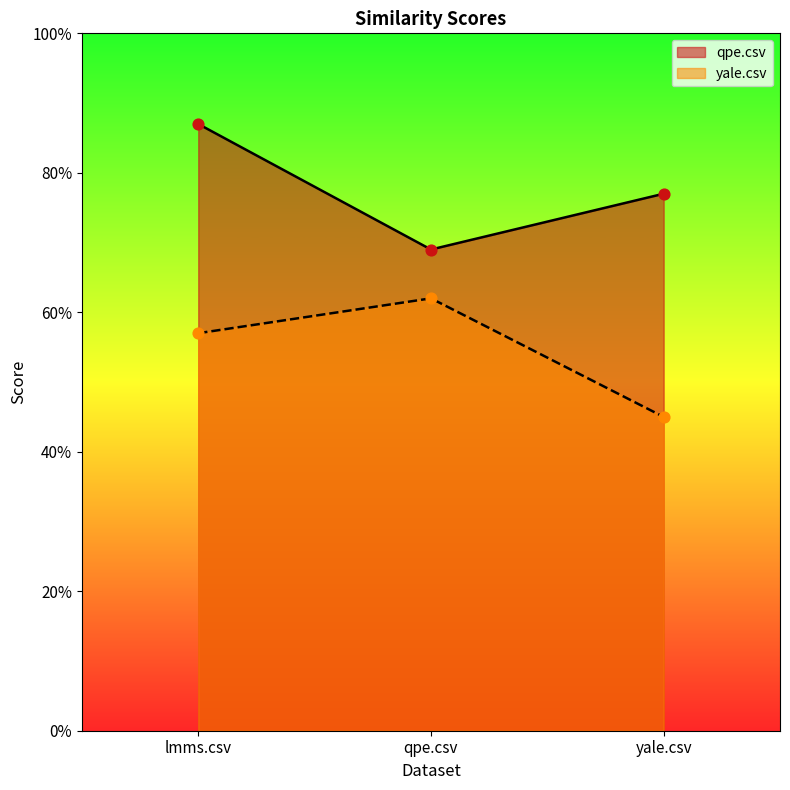

Which series reaches the maximum Y coordinate?

qpe.csv